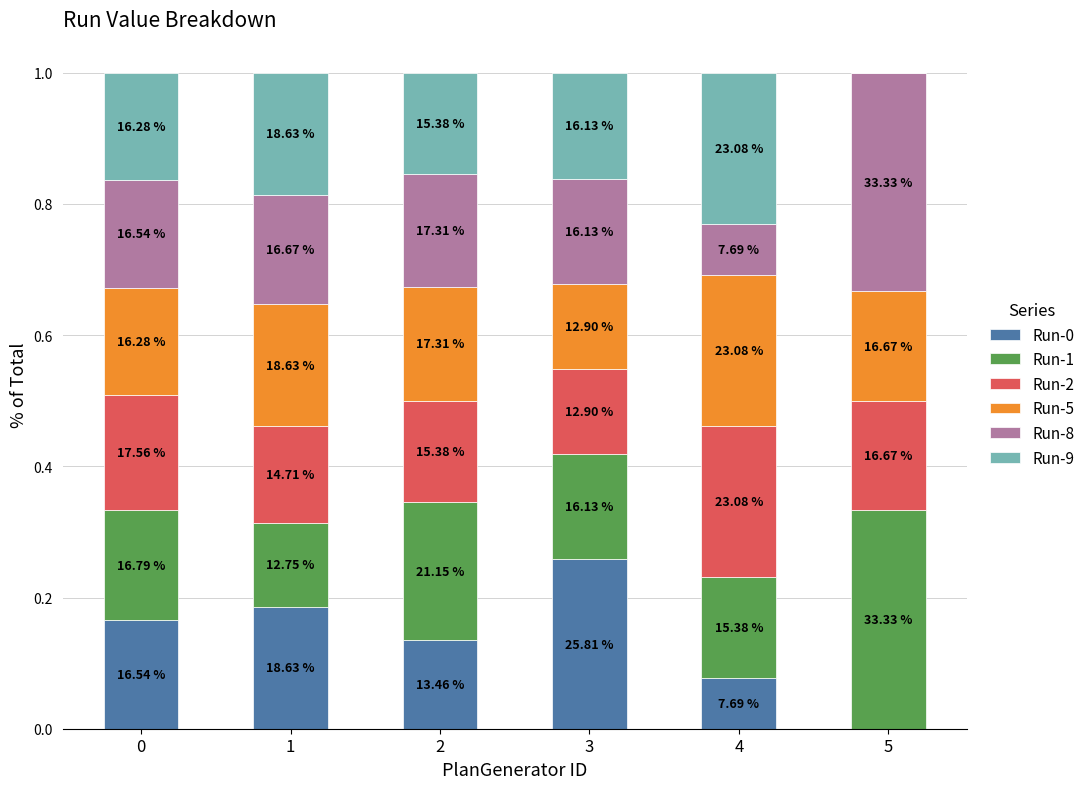

Which series changed the most between 1 and 2?

Run-1